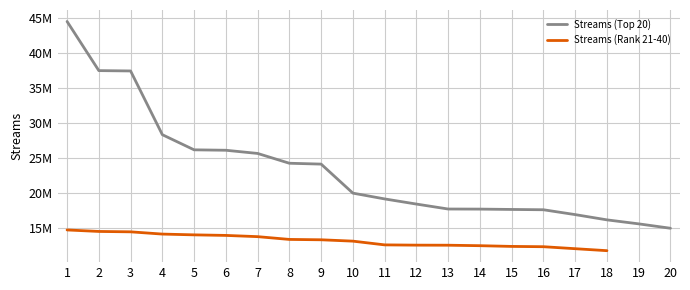

At which label does the data first exceed 19994113?

1